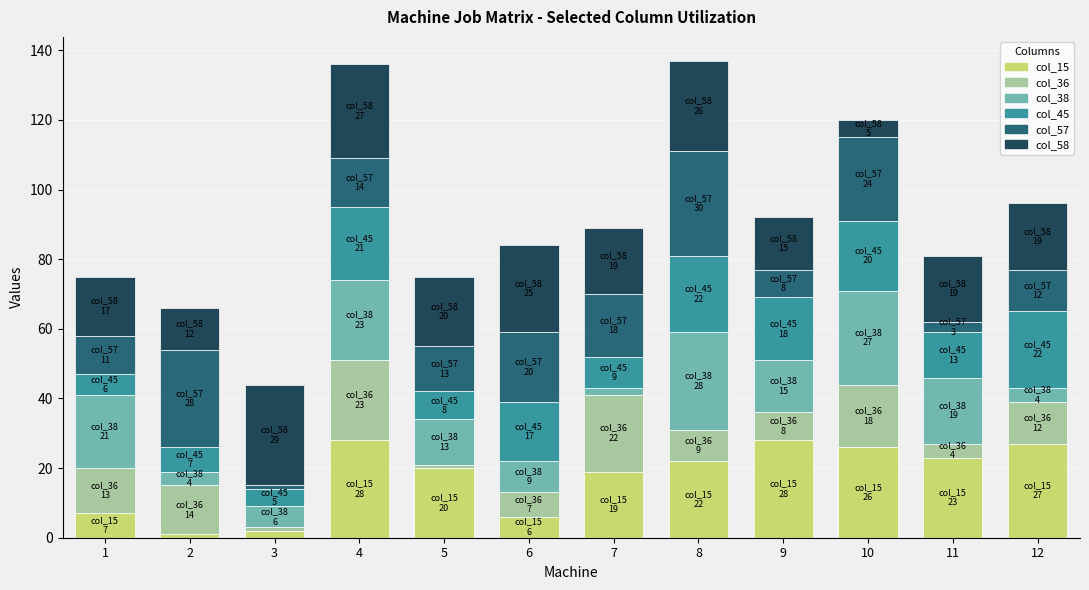

Is it true that col_15 equals 37 at 12?

False